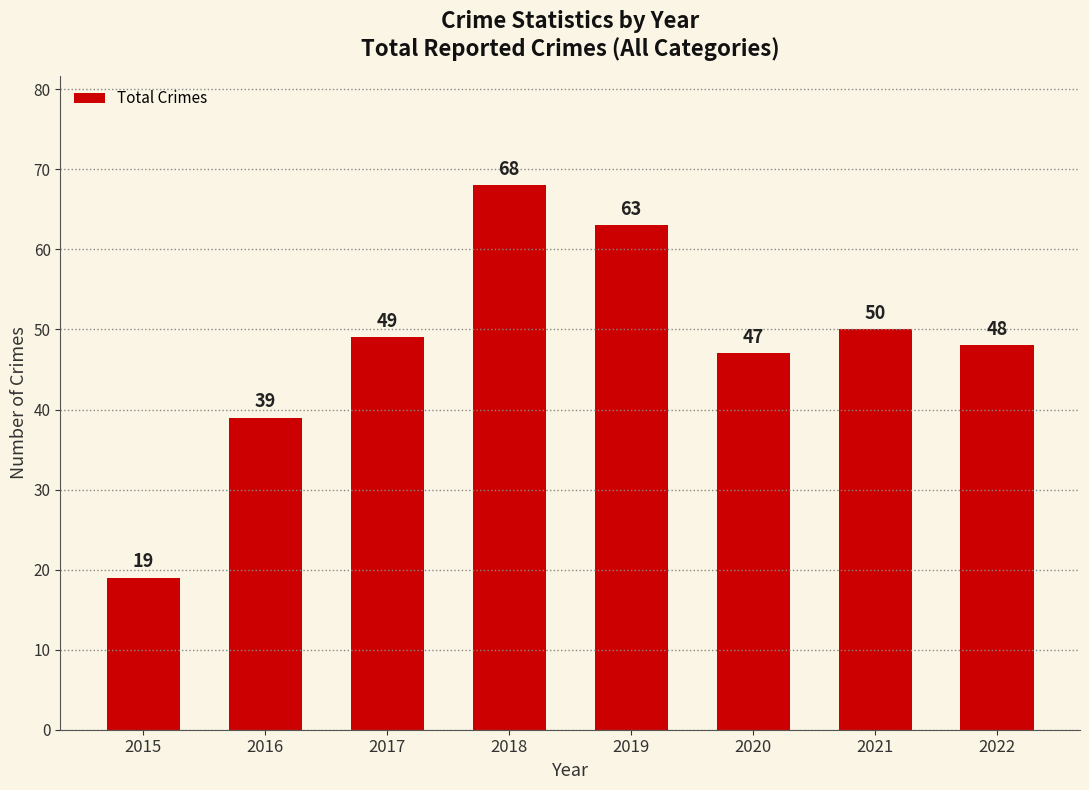

The value at 2021 is 27. True or false?

False